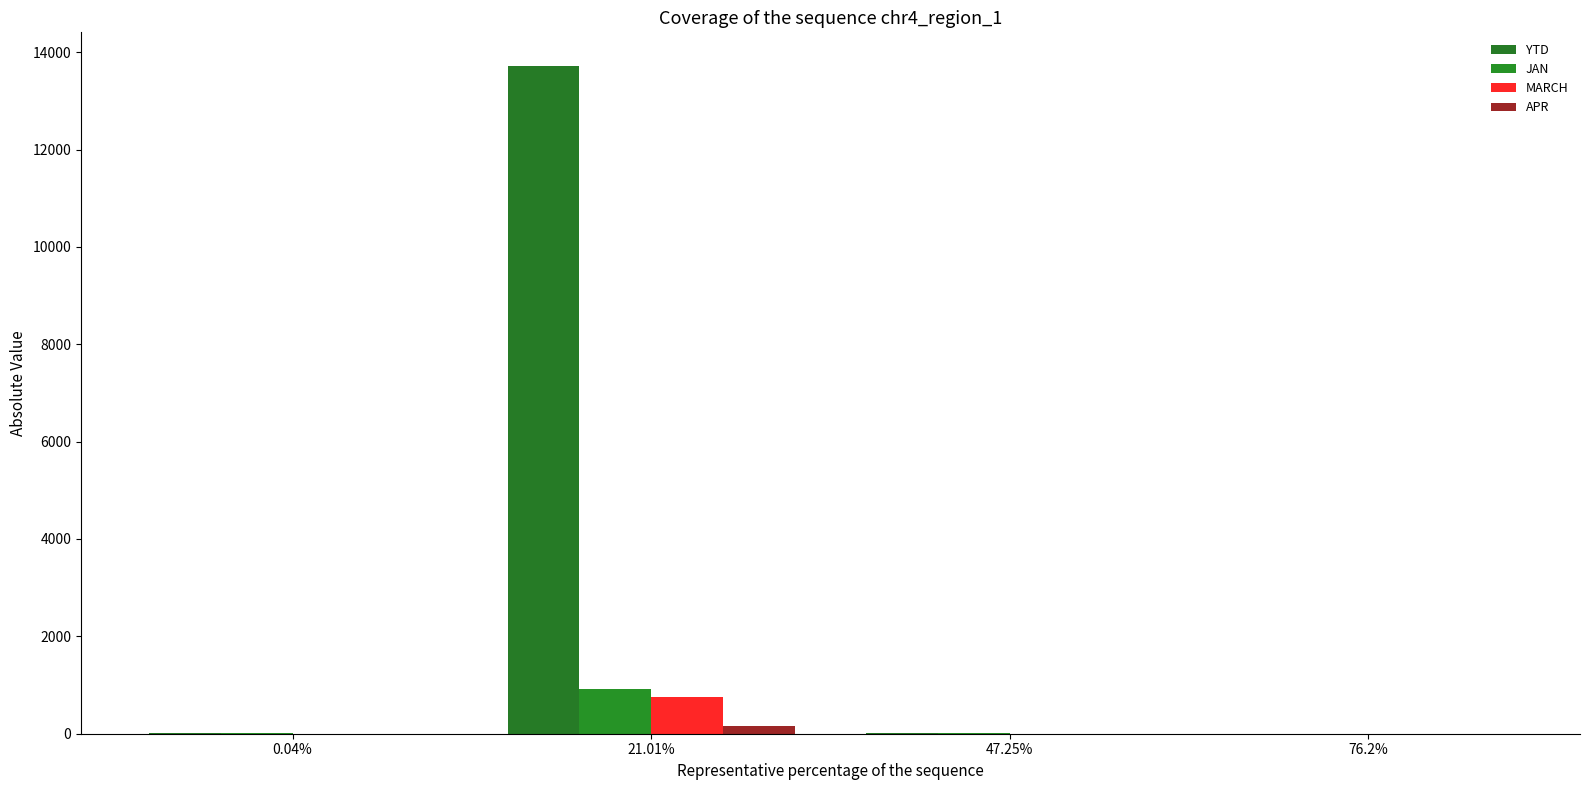

What is the difference between the highest and lowest values at 21.01%?

13562